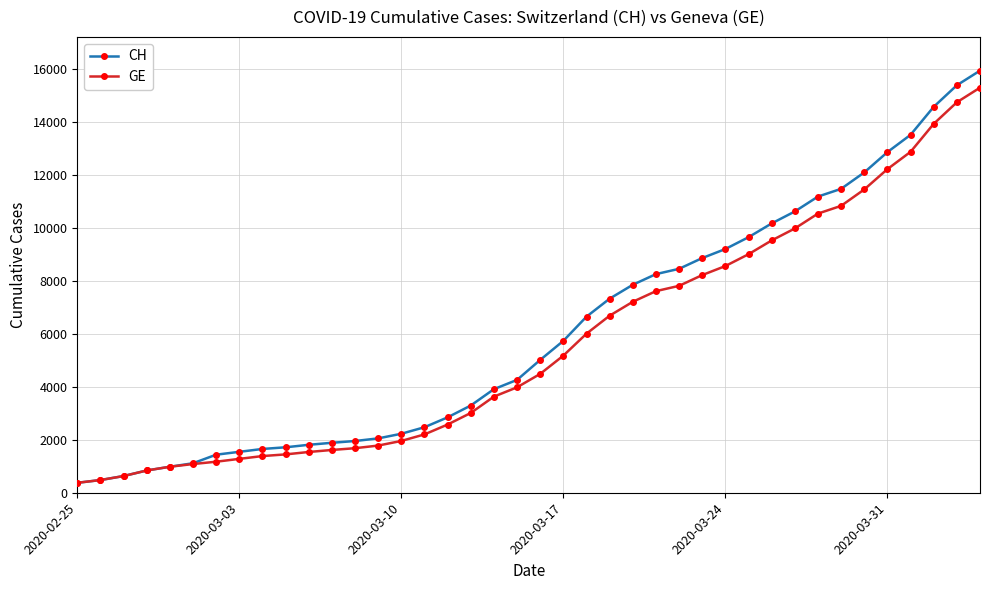

What is the value of the GE point at the 23rd from the left?

6002